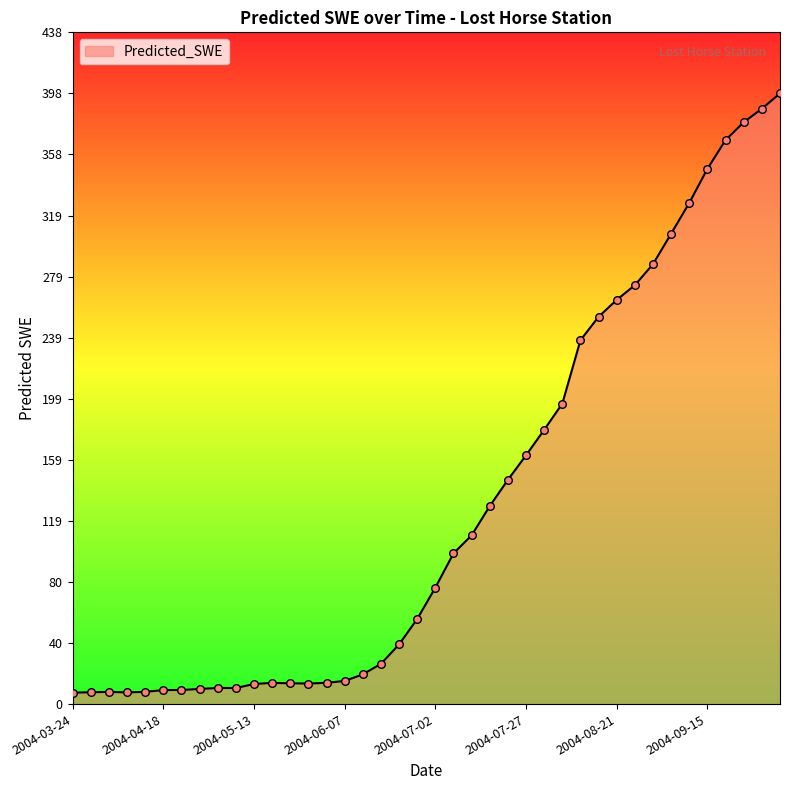

What is the difference between the maximum and minimum values?

390.7